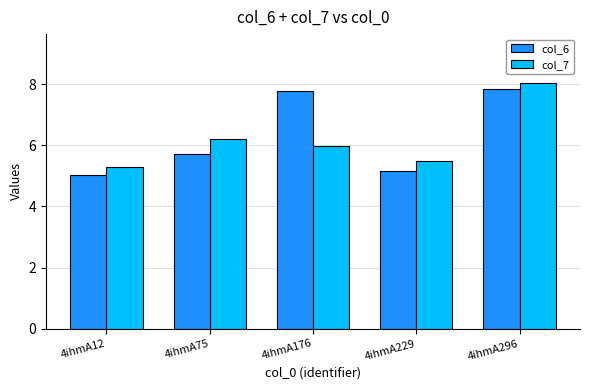

Reading left to right, transcribe all the data shown in this chart.

col_6: 5.0	5.7	7.8	5.1	7.8
col_7: 5.3	6.2	6.0	5.5	8.0